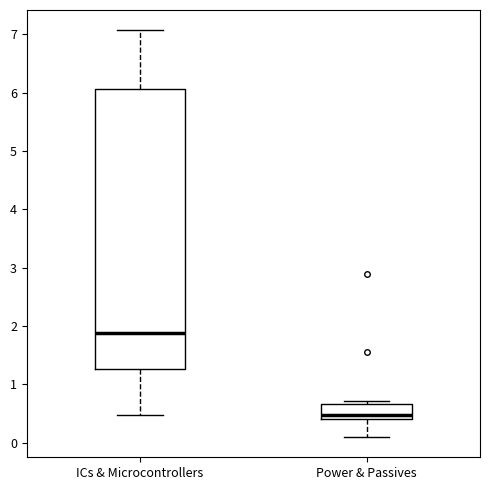

Where does the median line of the box for Power & Passives sit on the y-axis? The values are not printed on the chart, so give them approximately, as read against the axis.

0.5